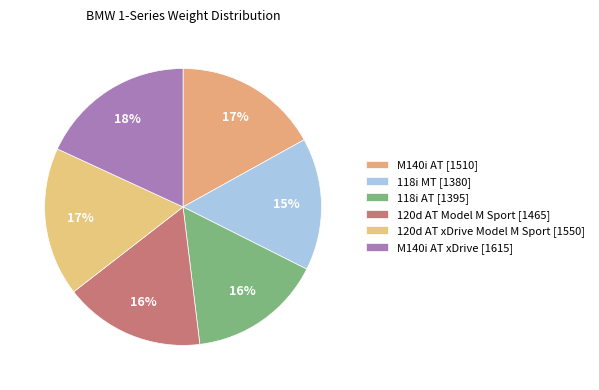

Which category has the biggest portion of the pie?

M140i AT xDrive